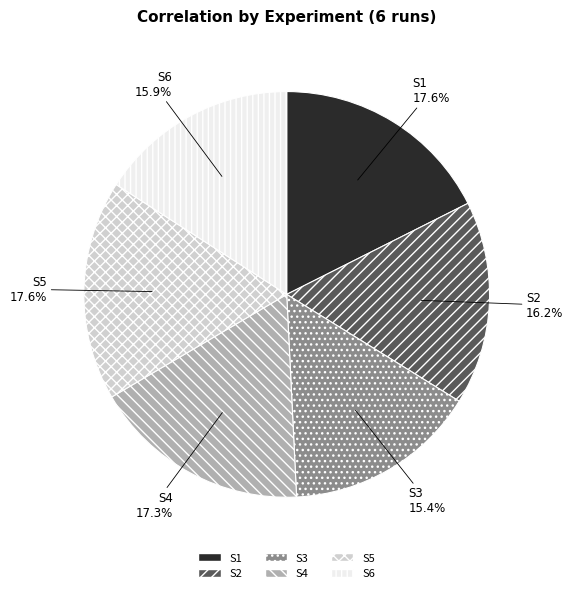

Which has a higher value, S1 or S6?

S1